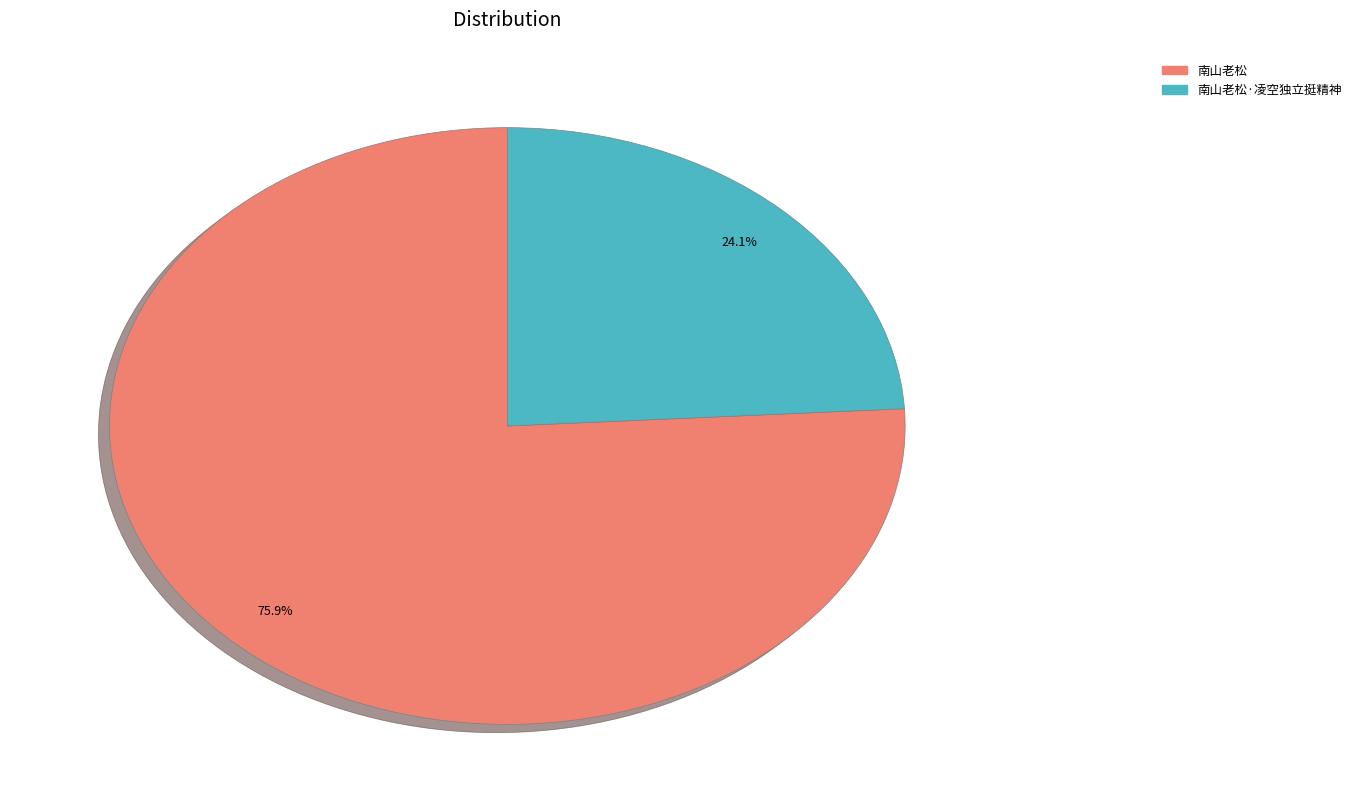

Is there any slice that represents more than half of the pie?

Yes